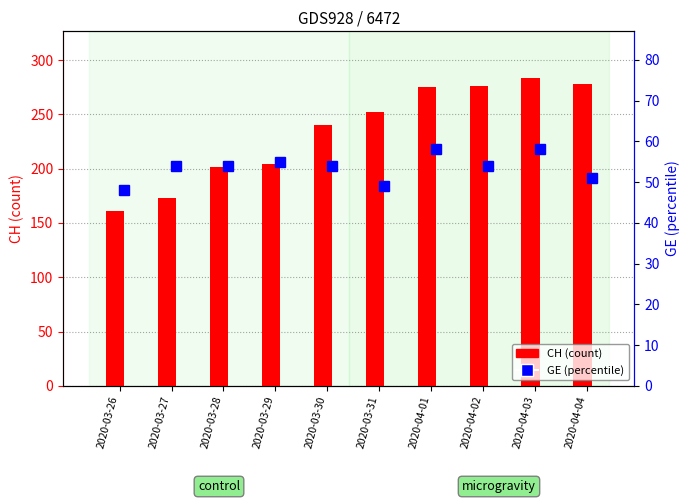

Which series has the largest total across all categories?

CH